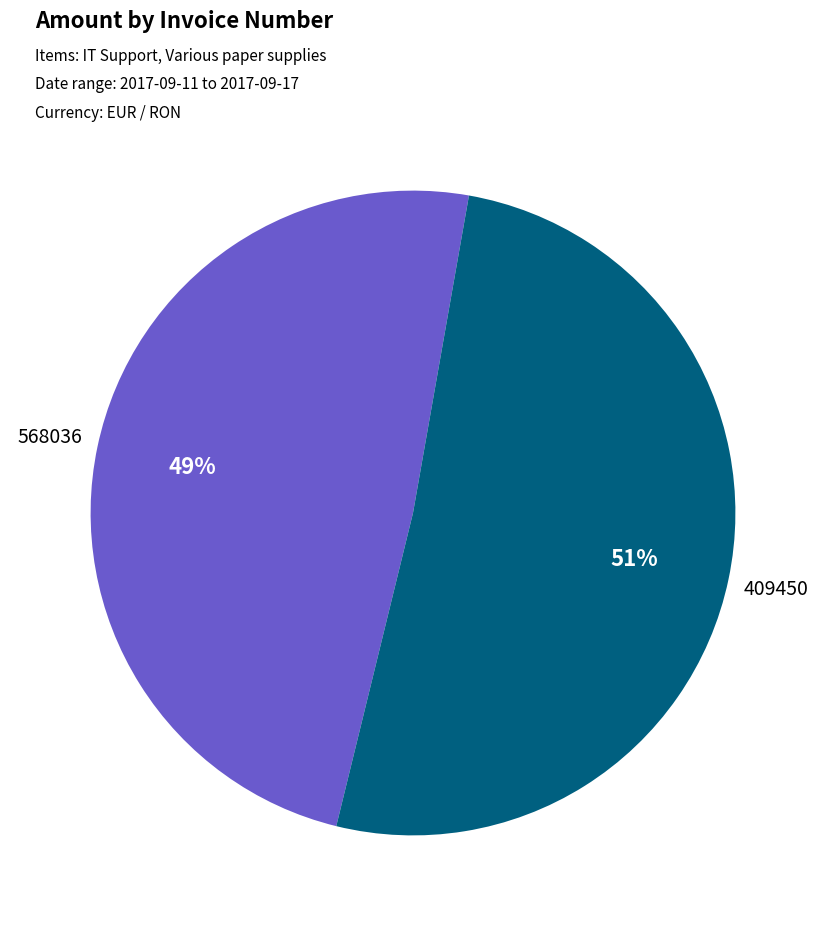

Which has a higher value, 568036 or 409450?

409450